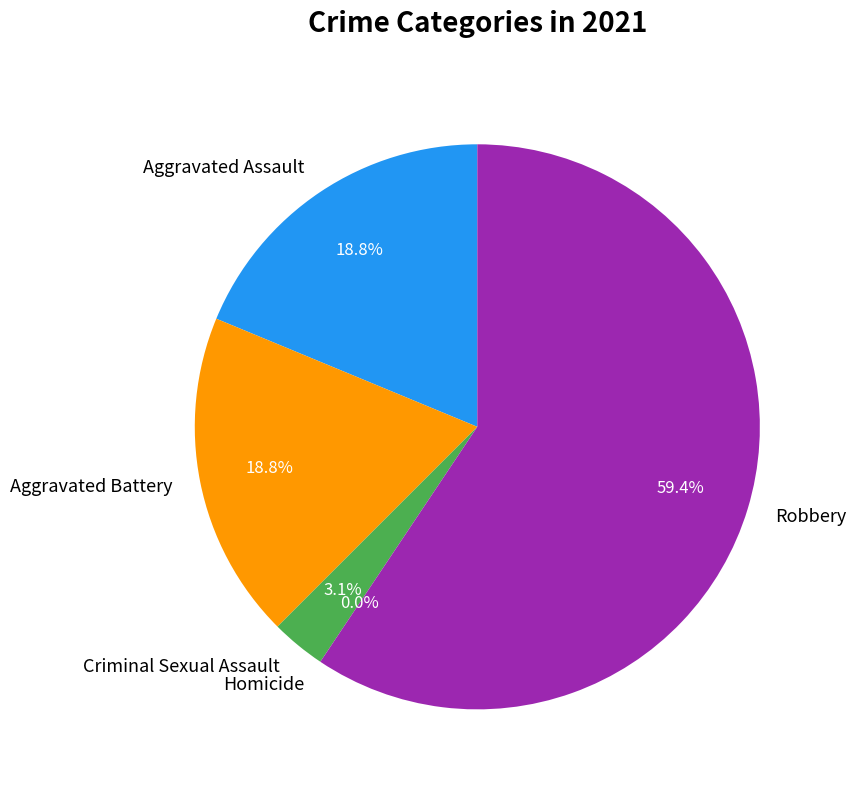

Do Aggravated Assault and Criminal Sexual Assault together represent more than half of the pie?

No